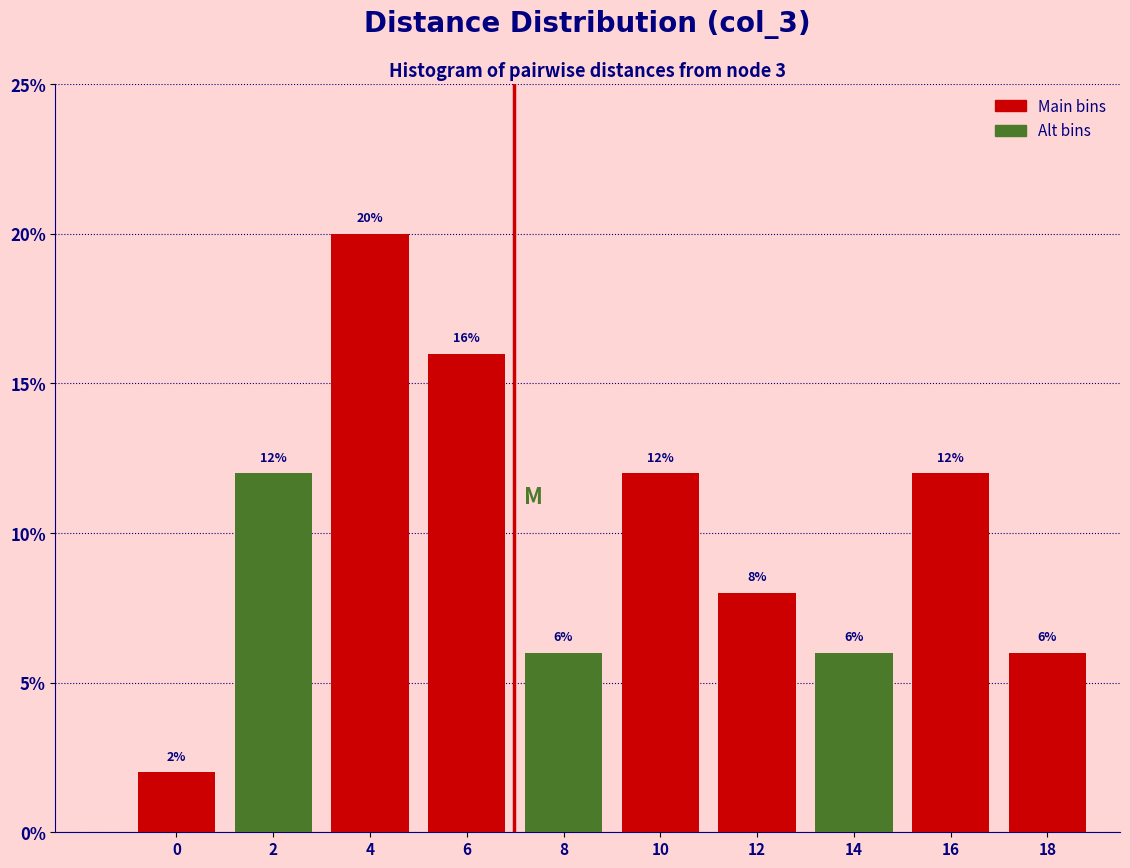

Reading left to right, list all the values displayed in this chart.

2	12	20	16	6	12	8	6	12	6